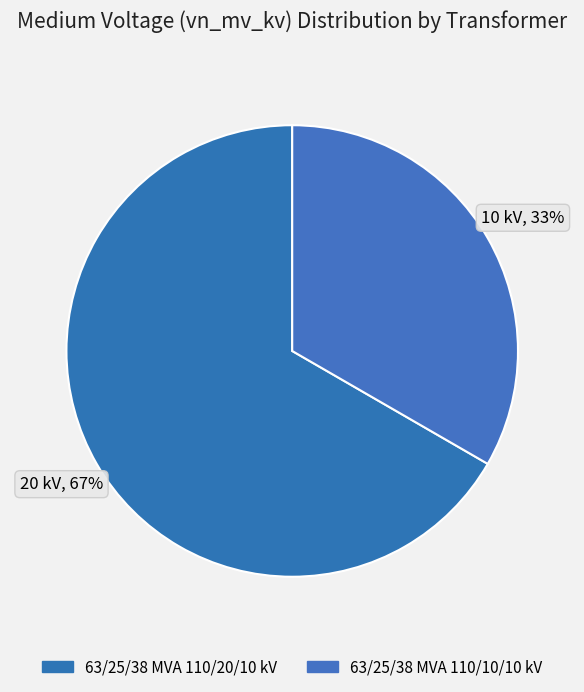

Which category has the smallest portion of the pie?

63/25/38 MVA 110/10/10 kV